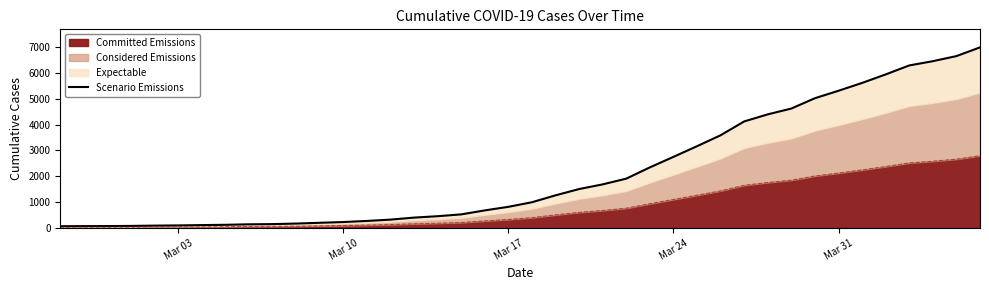

Which label corresponds to the smallest value in the chart?

Mar 03